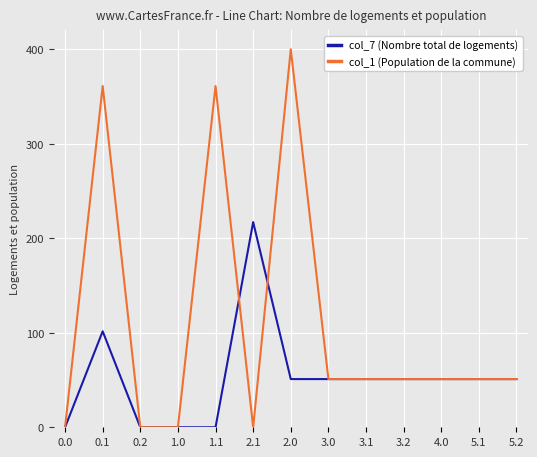

The value of col_7 (Nombre total de logements) at 2.1 is 217.1. True or false?

True